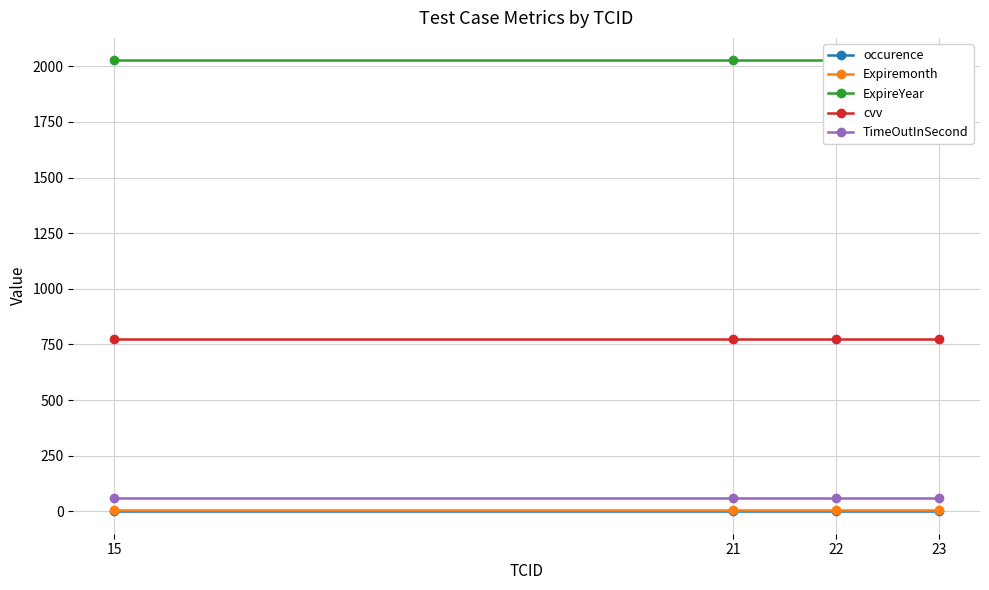

Reading right to left, what are all the values shown in this chart?

occurence: 23=1	22=1	21=1	15=1
Expiremonth: 23=8	22=8	21=8	15=8
ExpireYear: 23=2026	22=2026	21=2026	15=2026
cvv: 23=773	22=773	21=773	15=773
TimeOutInSecond: 23=60	22=60	21=60	15=60